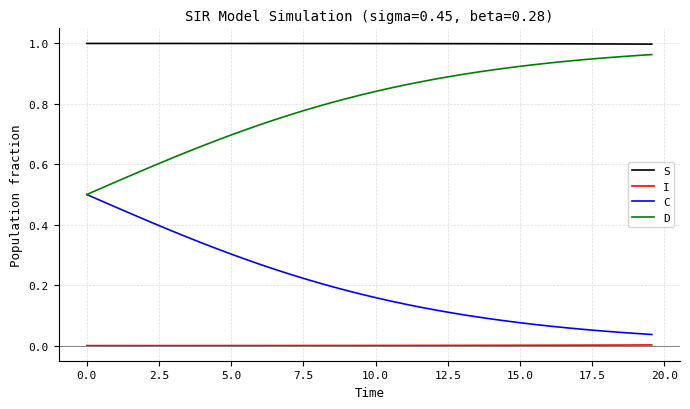

Rank the series by their average value, from highest to lowest.

S, D, C, I